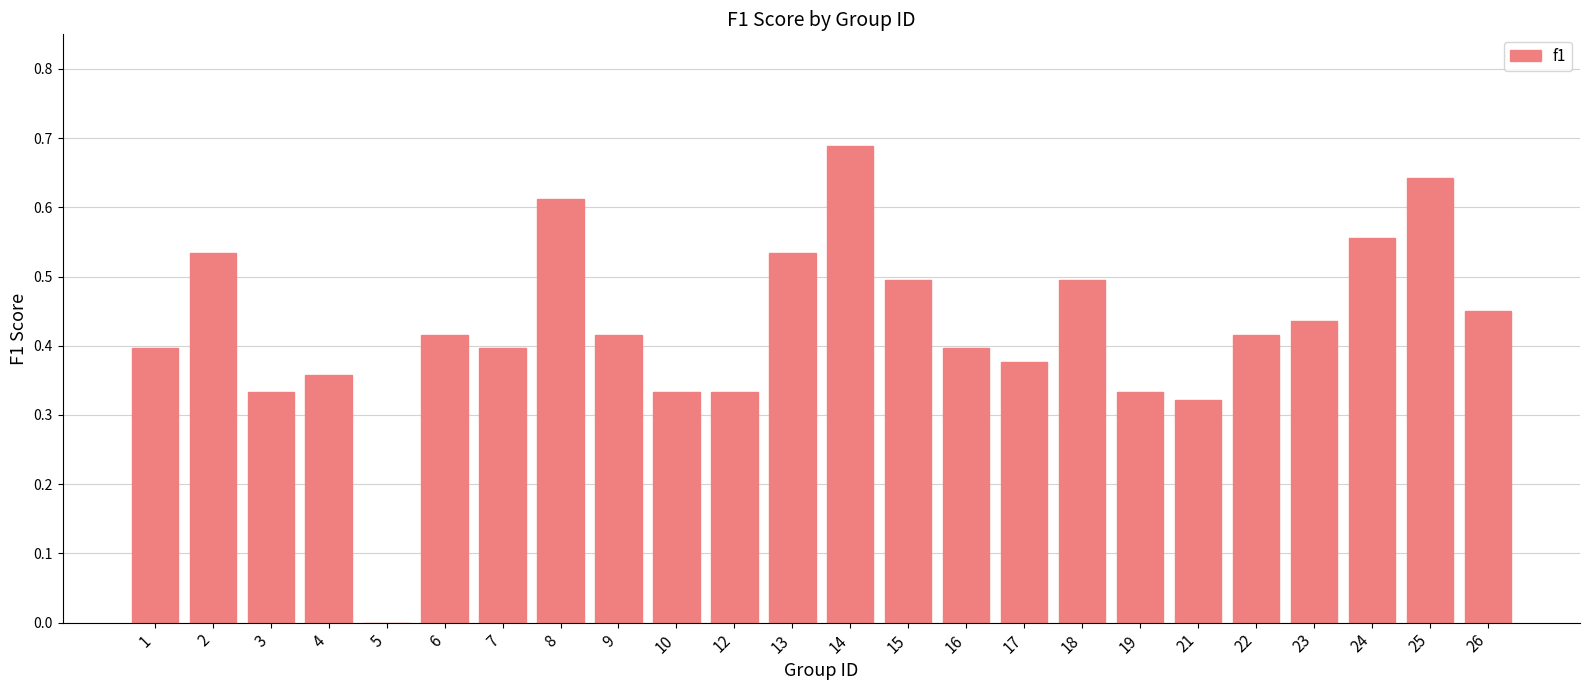

The value at 21 is 0.2. True or false?

False